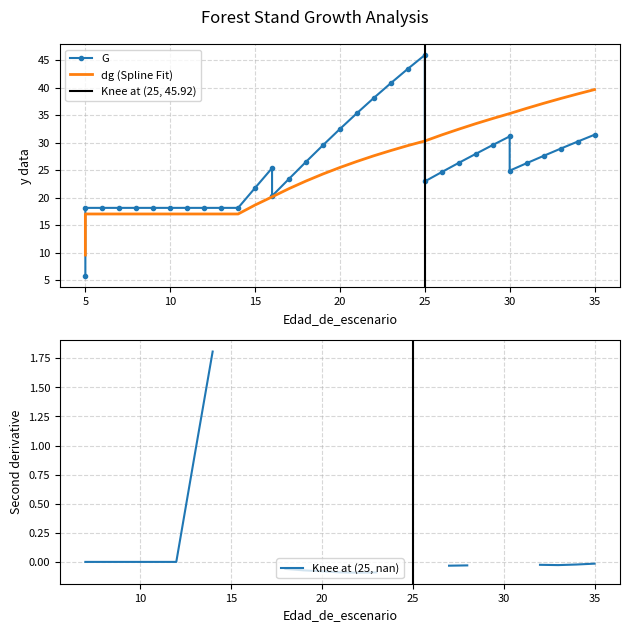

Reading right to left, extract all data points from this chart.

G: 31.4	30.2	28.9	27.6	26.3	24.9	31.1	29.6	28.0	26.3	24.7	23.0	45.9	43.4	40.8	38.1	35.4	32.5	29.5	26.5	23.4	20.3	25.4	21.8	18.1	18.1	18.1	18.1	18.1	18.1	18.1	18.1	18.1	18.1	5.7
dbh_medio: 39.6	38.9	38.0	37.1	36.2	35.3	35.3	34.4	33.5	32.5	31.4	30.3	30.3	29.5	28.6	27.6	26.6	25.5	24.3	23.0	21.6	20.1	20.1	18.7	17.0	17.0	17.0	17.0	17.0	17.0	17.0	17.0	17.0	17.0	9.6